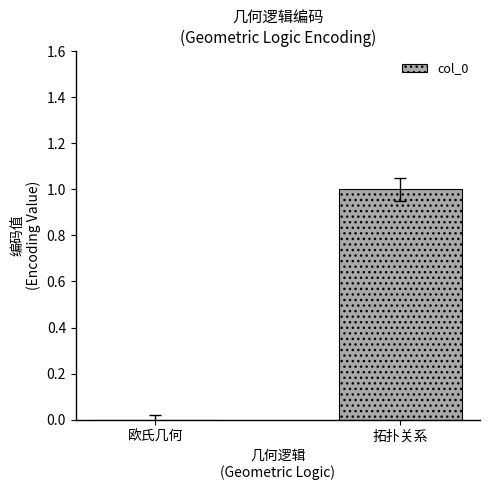

True or false: the data shows 1 at 拓扑关系.

True